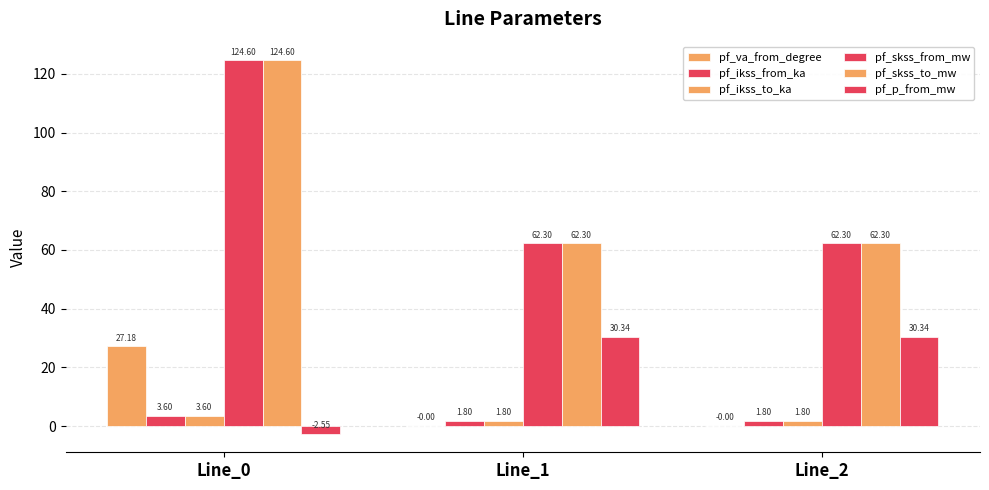

How many distinct data groups are displayed?

6